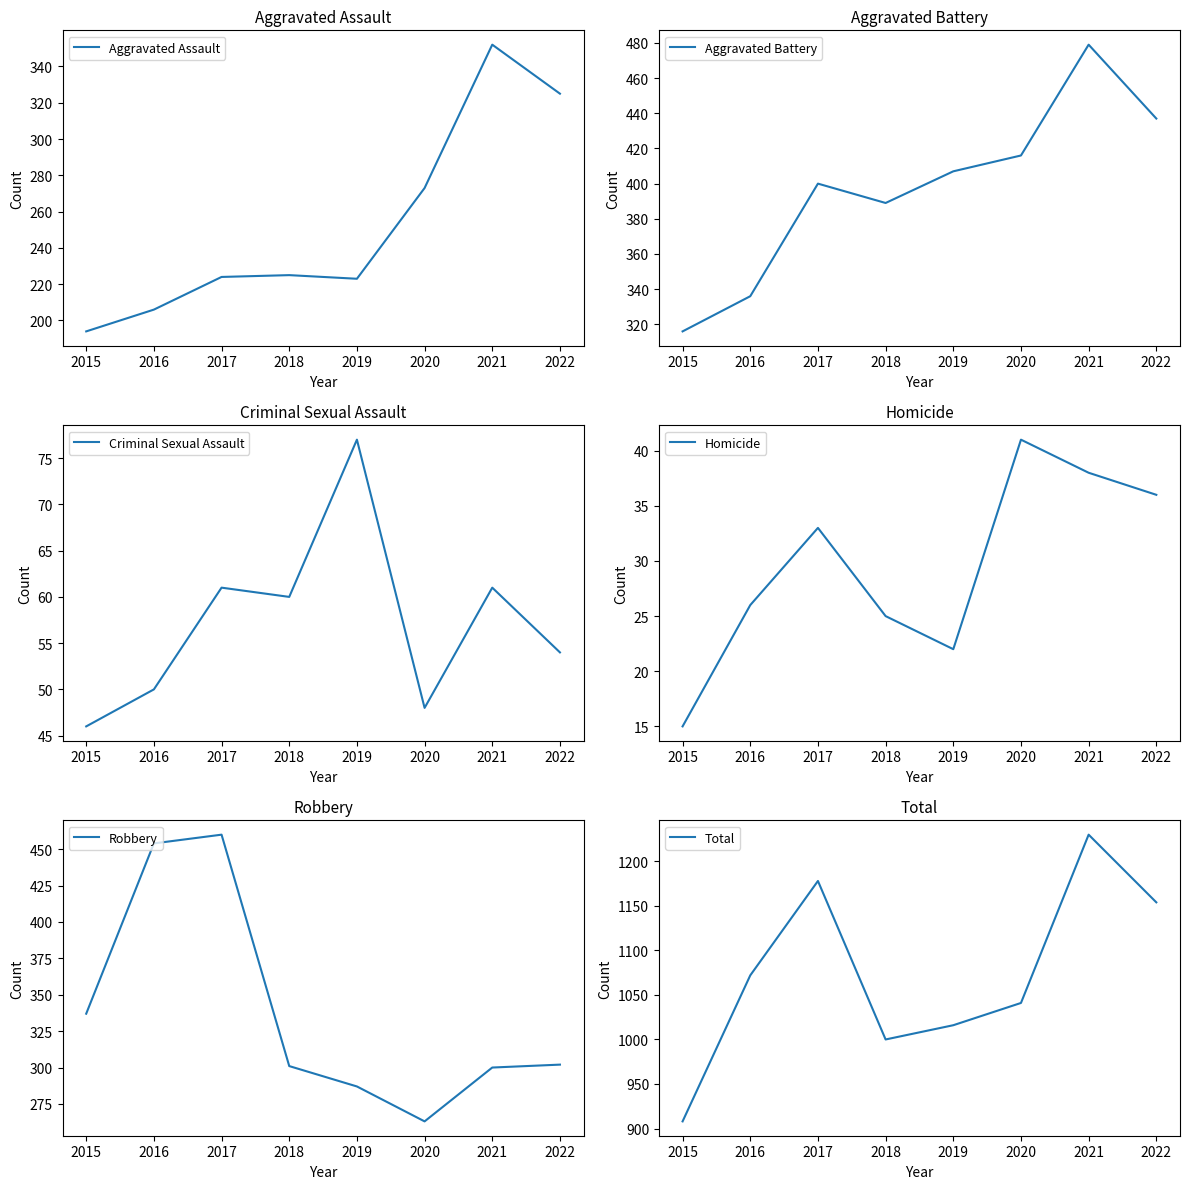

What is the value of the Aggravated Battery point at the 7th from the left?

479